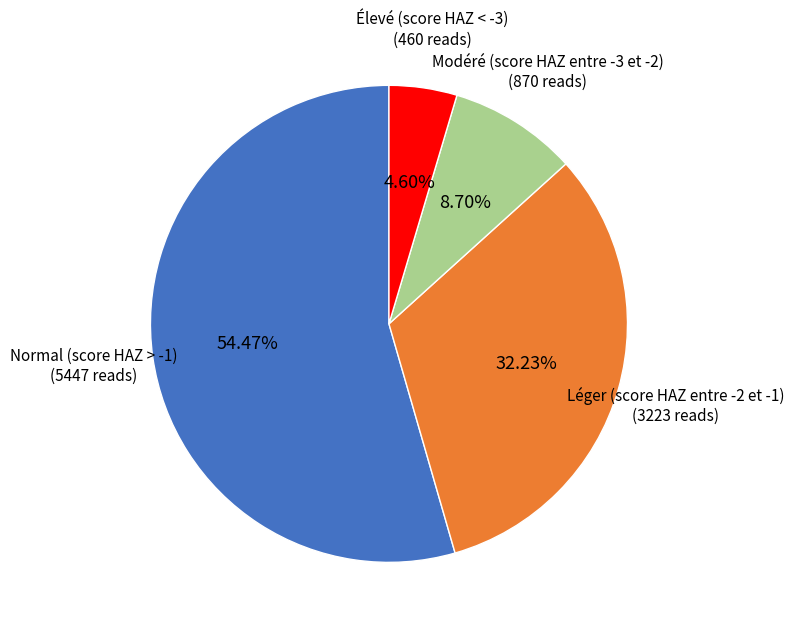

Is there any slice that represents more than half of the pie?

Yes